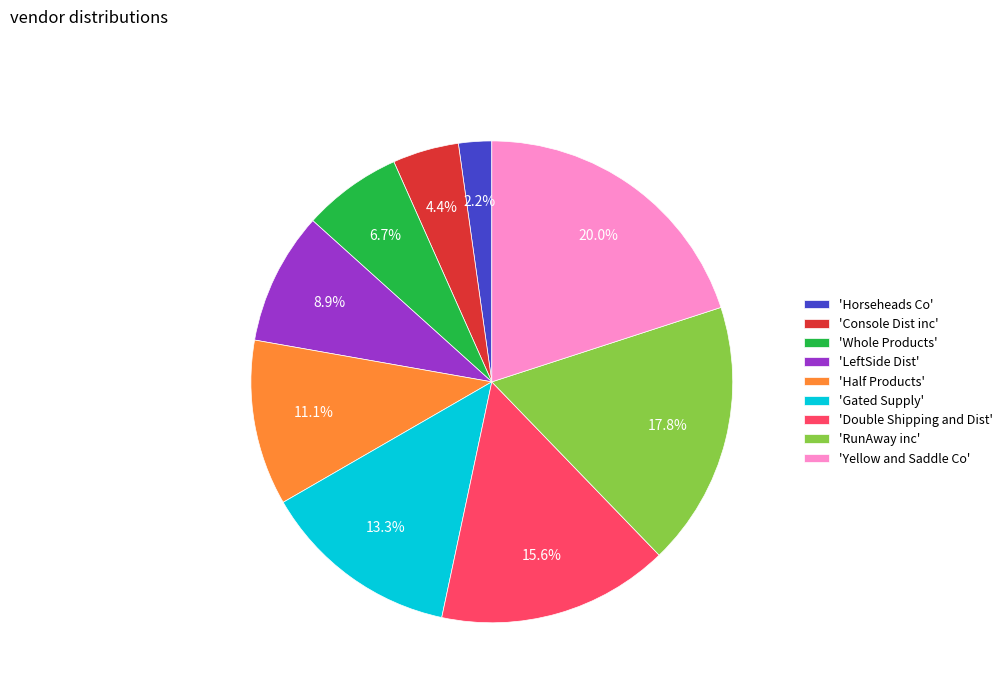

Rank the categories by value from lowest to highest.

'Horseheads Co', 'Console Dist inc', 'Whole Products', 'LeftSide Dist', 'Half Products', 'Gated Supply', 'Double Shipping and Dist', 'RunAway inc', 'Yellow and Saddle Co'